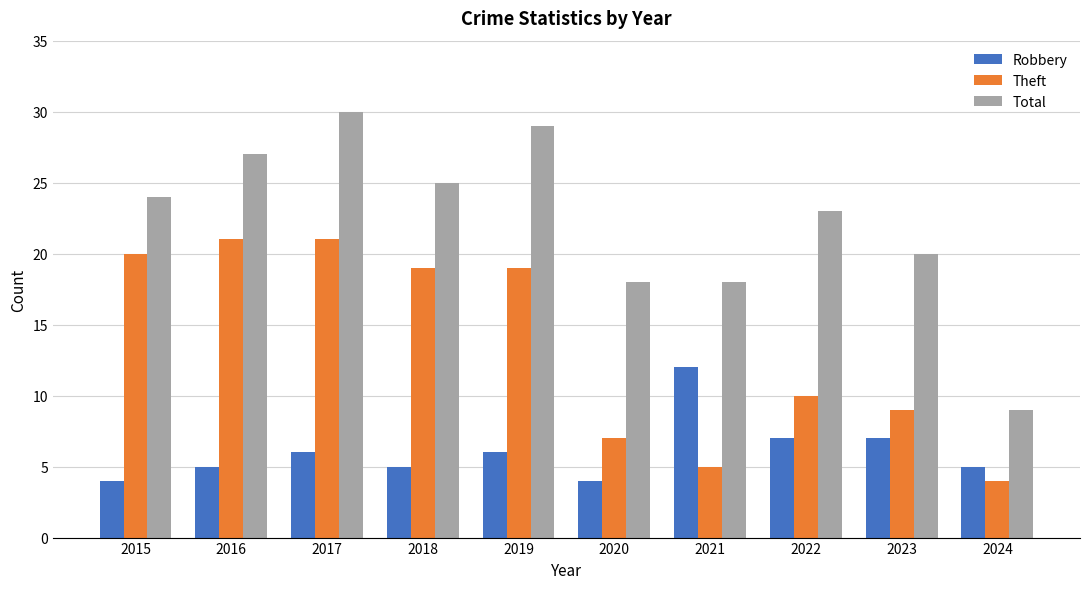

What is the difference between the Total values at 2018 and 2020?

7